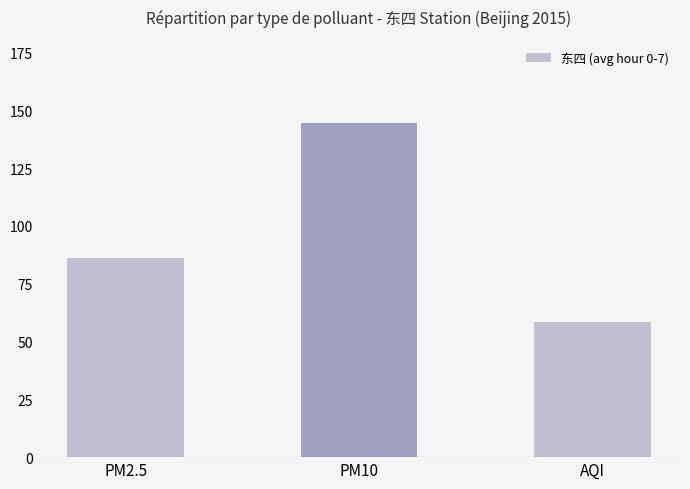

What is the ratio of the value at AQI to the value at PM10?

0.4